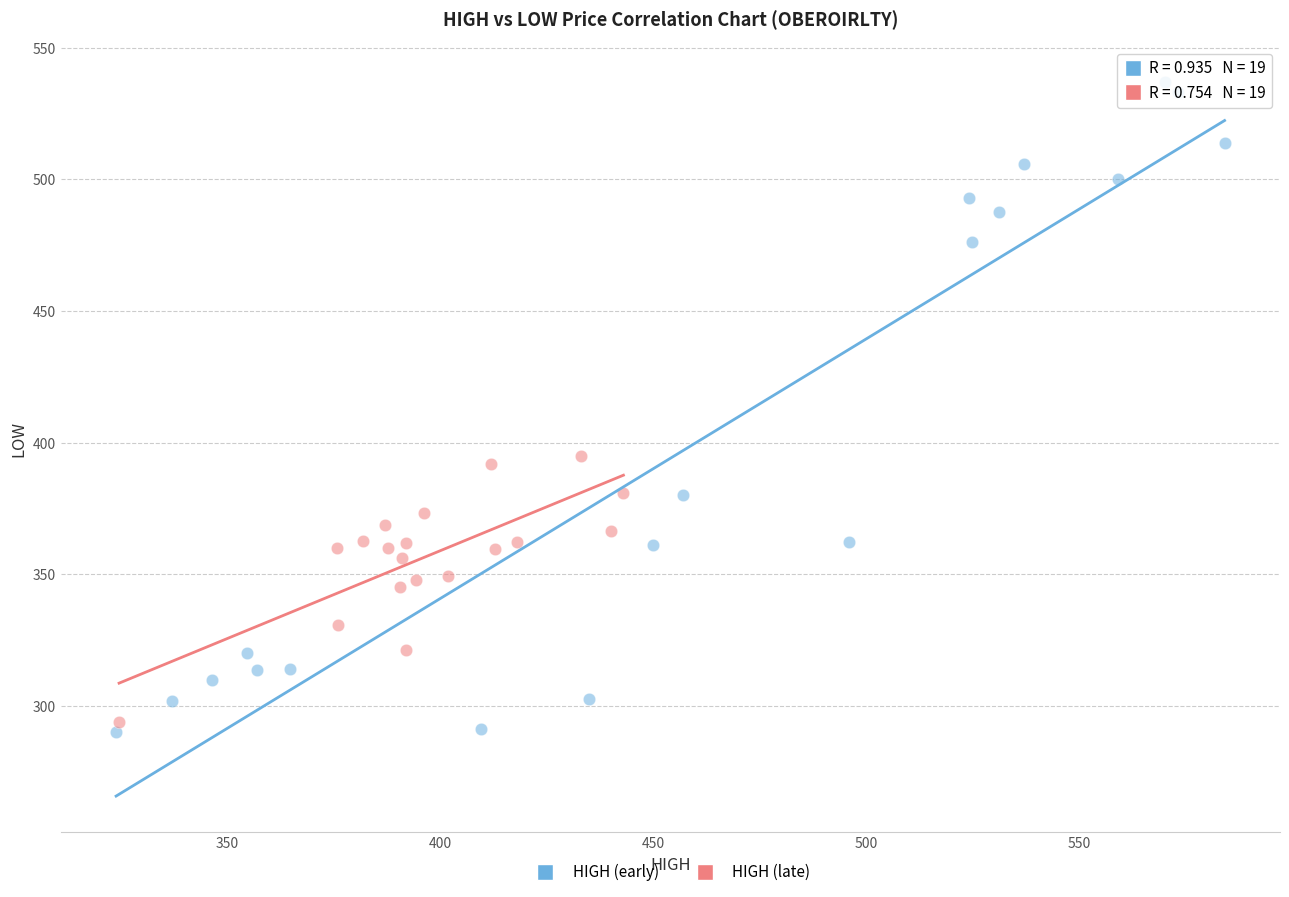

Which series has the widest spread of Y values?

HIGH (early)